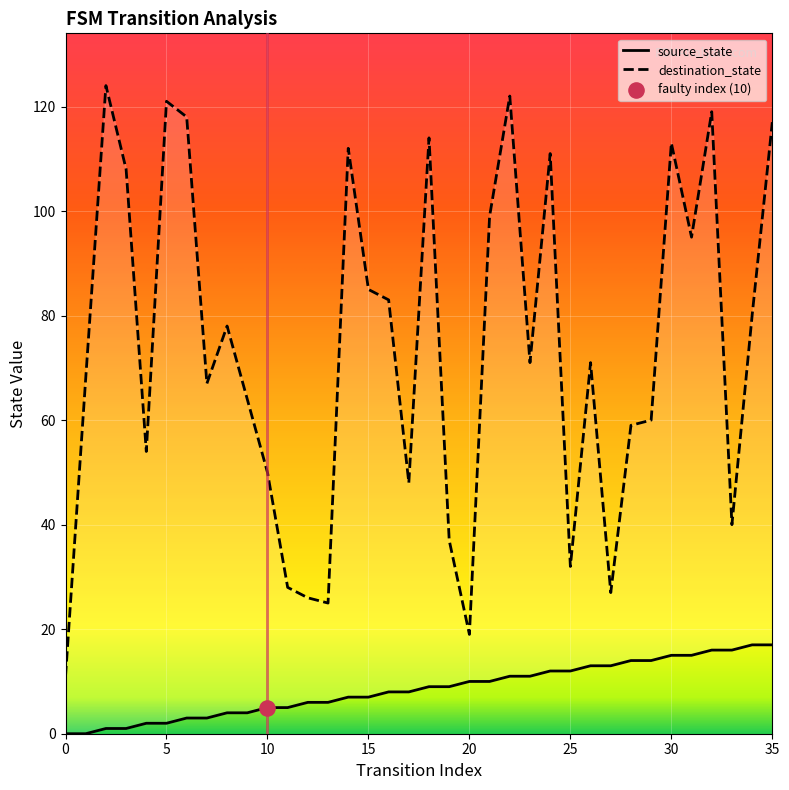

Which series has the largest Y range (max minus min)?

destination_state